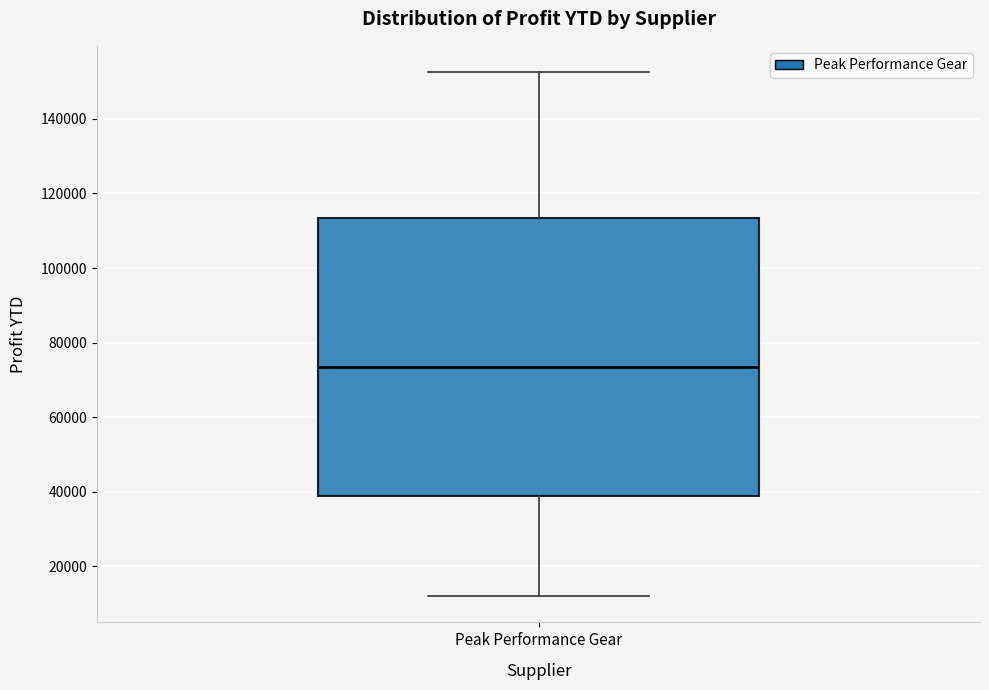

Transcribe this box plot: give where the median line is, the range the box spans, and where the two whiskers end, as read against the y-axis. The values are not printed on the chart, so give them approximately, as read against the axis.

median 74000, box 38000 to 114000, whiskers 12000 to 152000